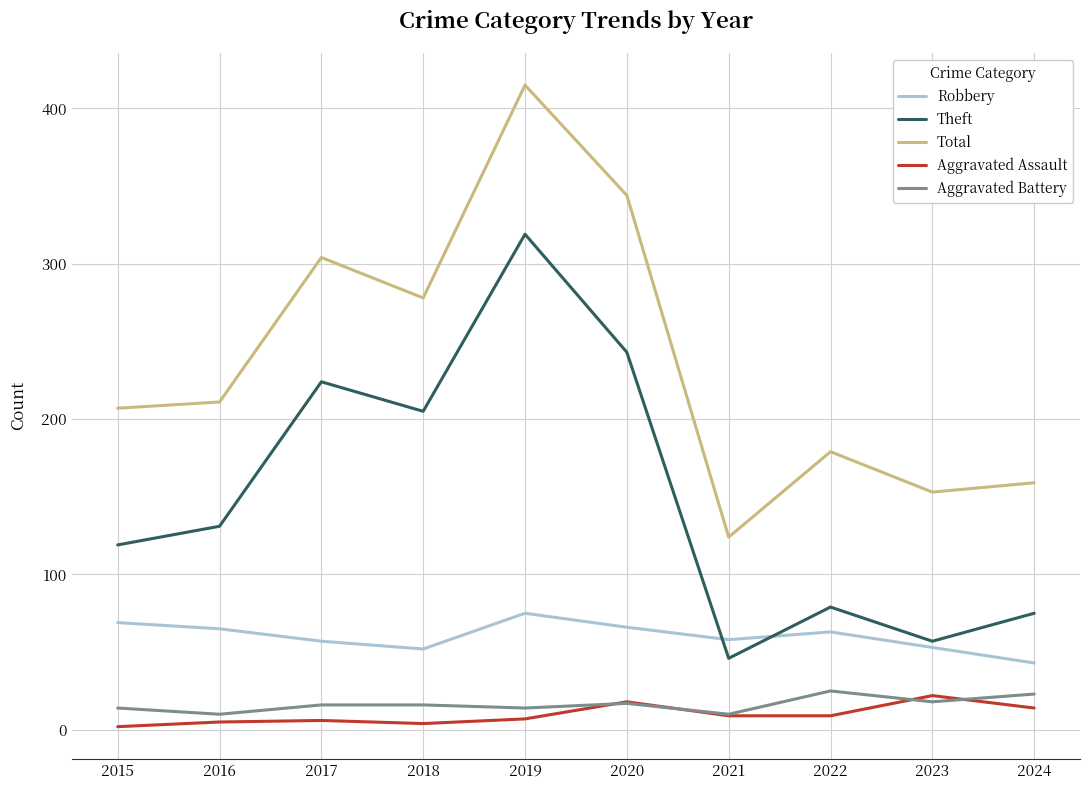

True or false: Robbery and Total cross at least once.

False